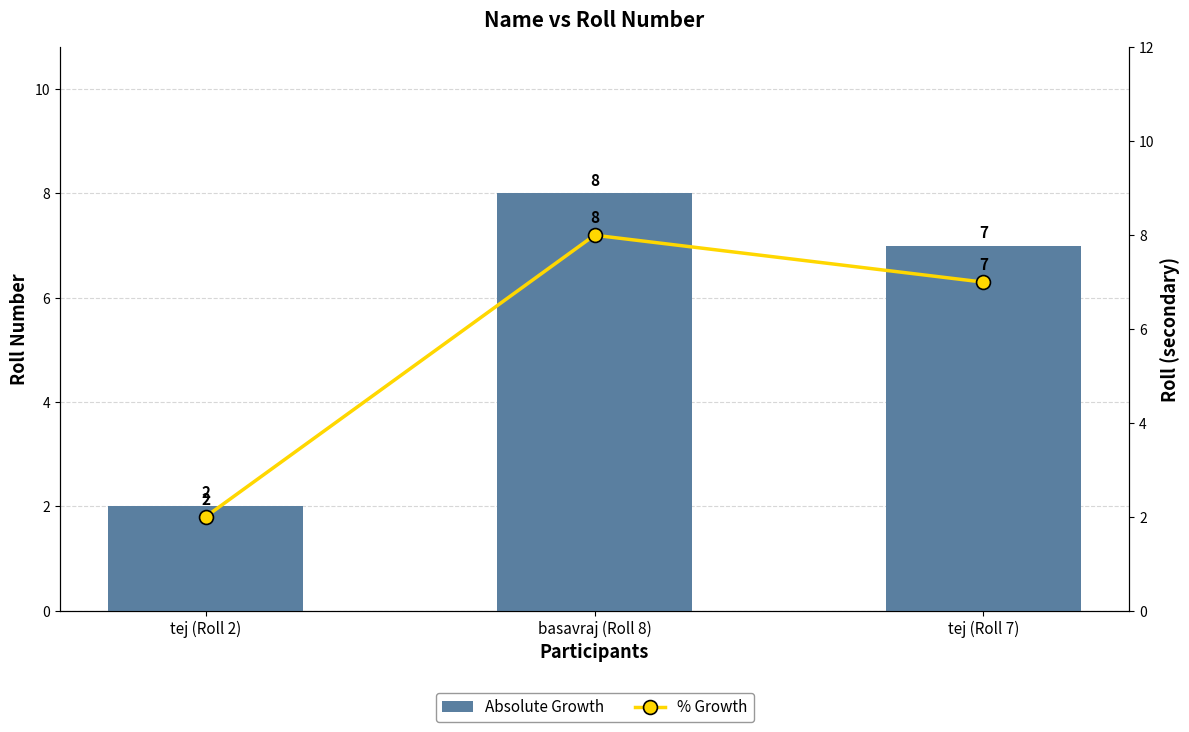

What is the difference between the % Growth values at basavraj (Roll 8) and tej (Roll 2)?

6